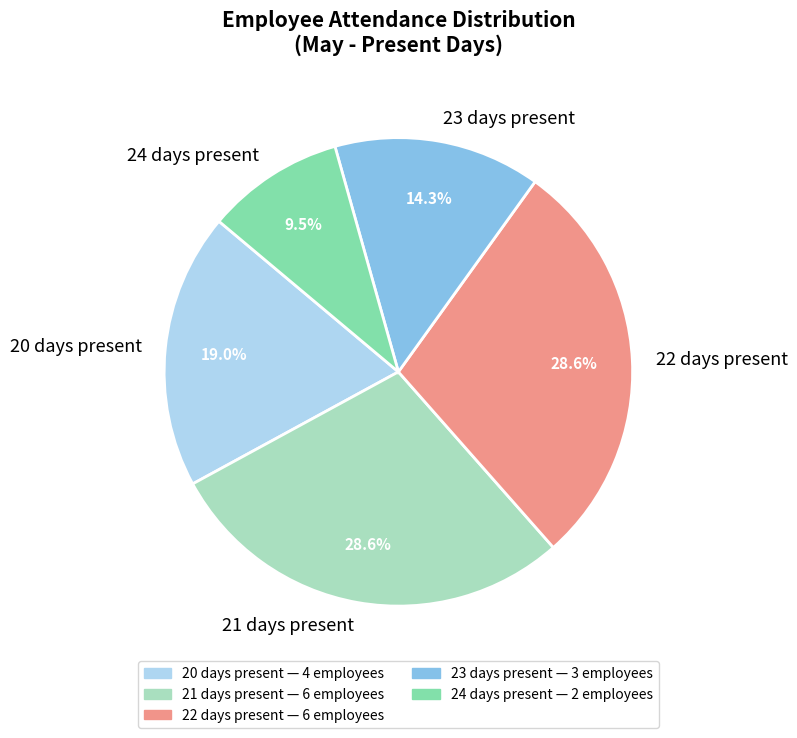

The 21 days present slice represents 42% of the pie. True or false?

False